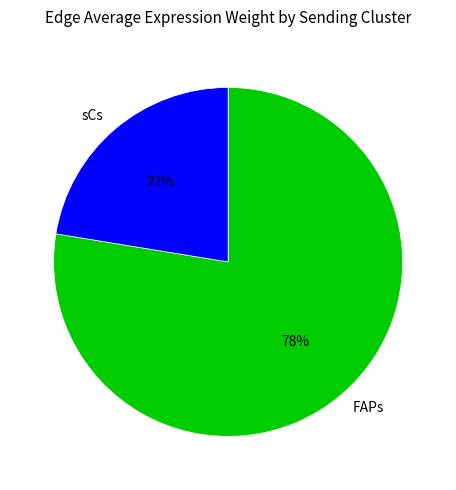

Is it true that FAPs is 78% of the pie?

True